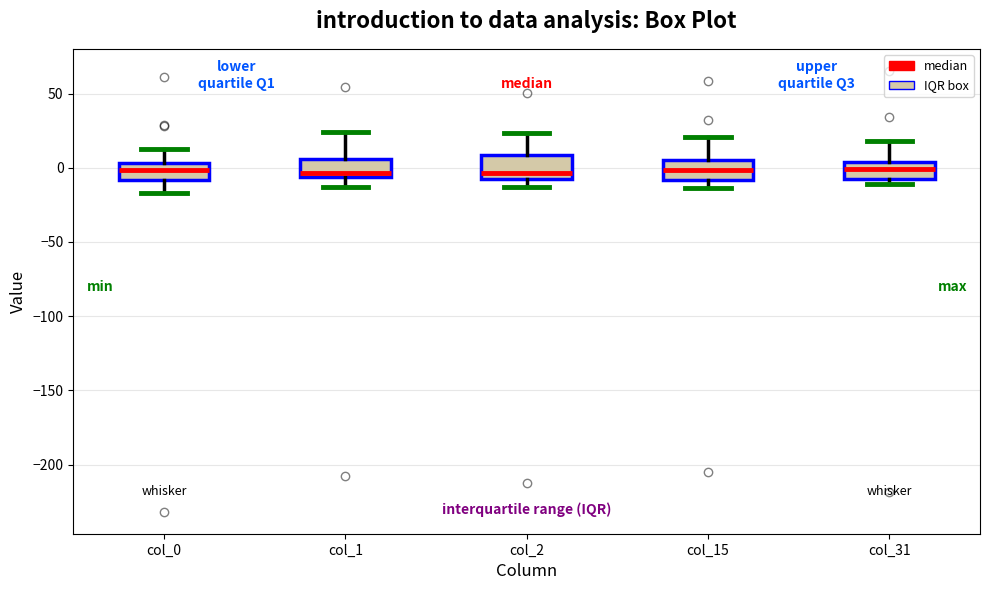

Reading left to right, read every box against the y-axis: the position of its median line, the range the box covers, and the ends of its whiskers. The values are not printed on the chart, so give them approximately, as read against the axis.

col_0: median 0, box -10 to 5, whiskers -15 to 10
col_1: median -5 (just above the box's lower edge), box -5 to 5, whiskers -15 to 25
col_2: median -5, box -10 to 10, whiskers -15 to 25
col_15: median 0, box -10 to 5, whiskers -15 to 20
col_31: median 0, box -5 to 5, whiskers -10 to 20